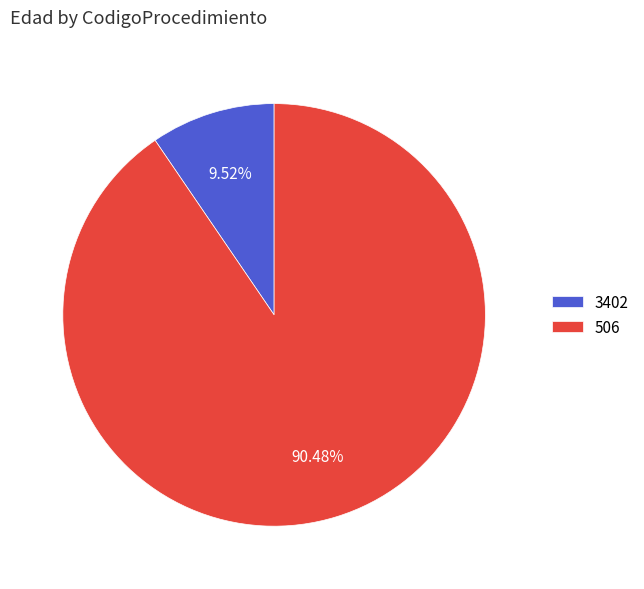

To the nearest percent, what percentage of the pie is 506?

90%